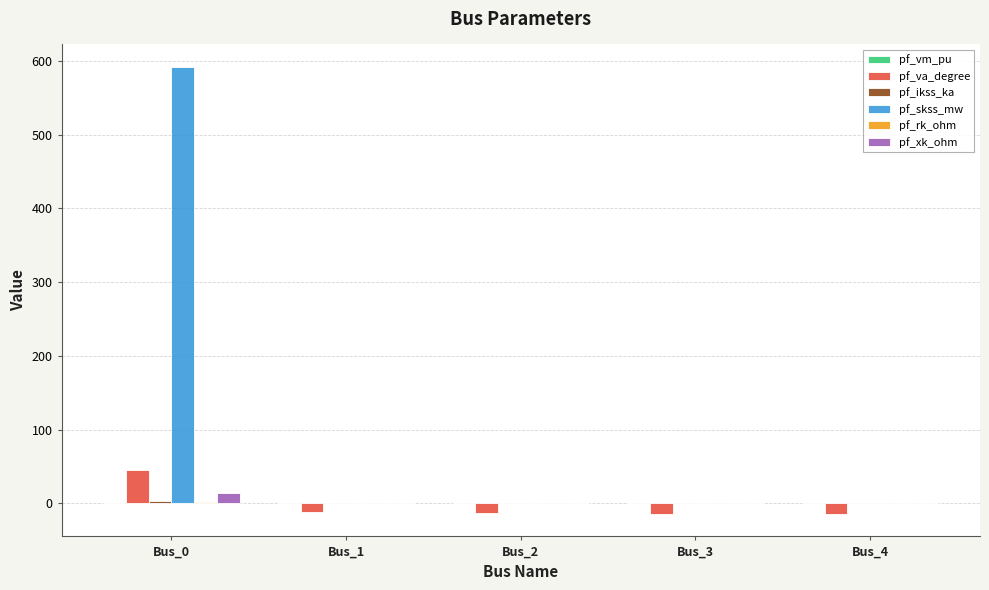

What is the sum of the pf_skss_mw values at Bus_3 and Bus_0?

591.8